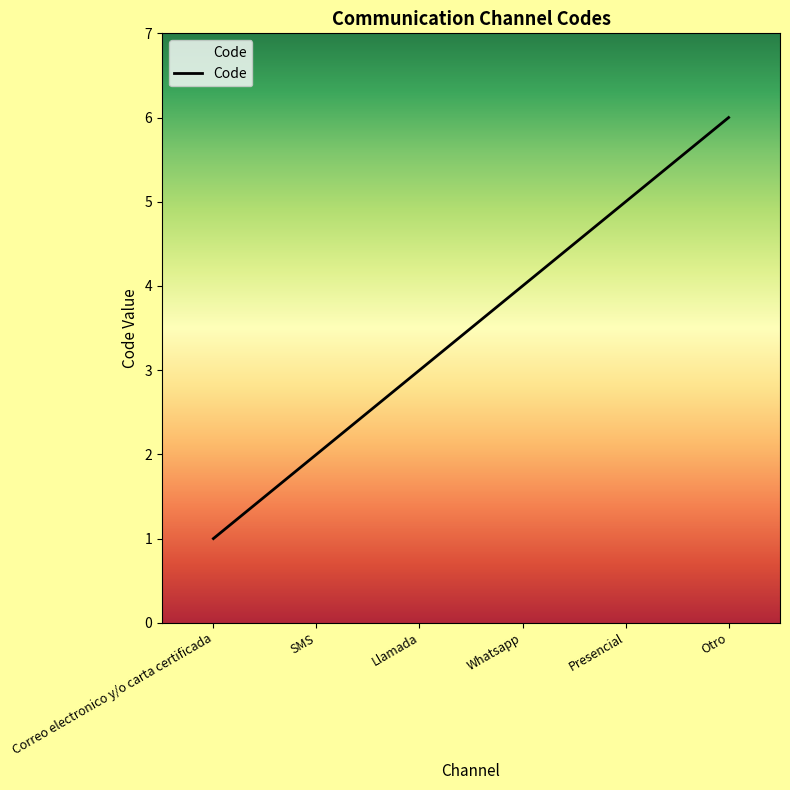

How many values are below 4?

3